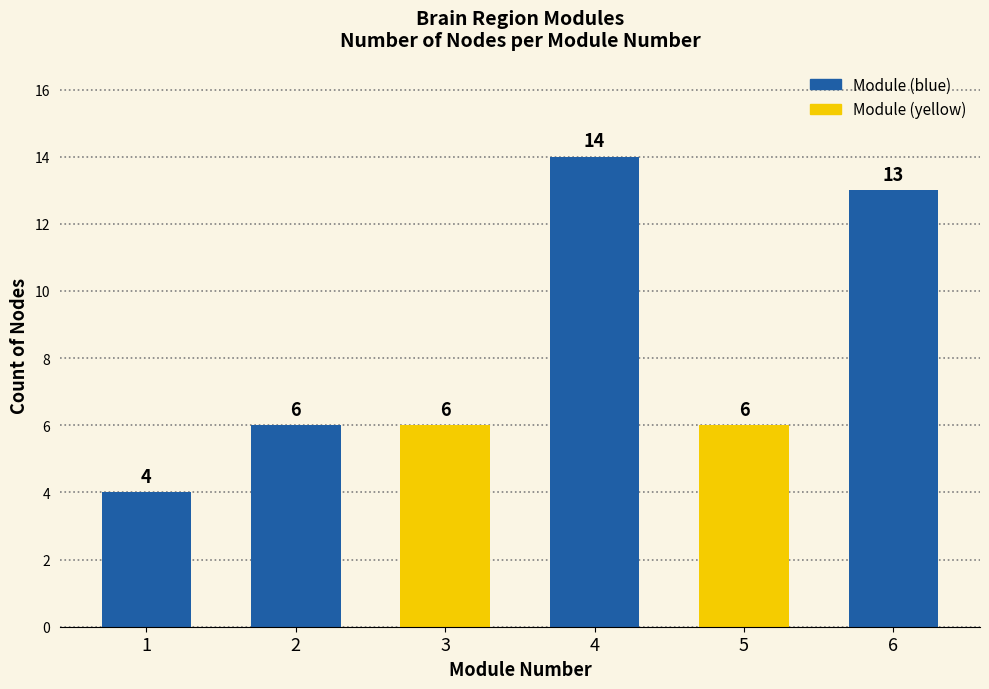

How many values are between 6 and 13?

4